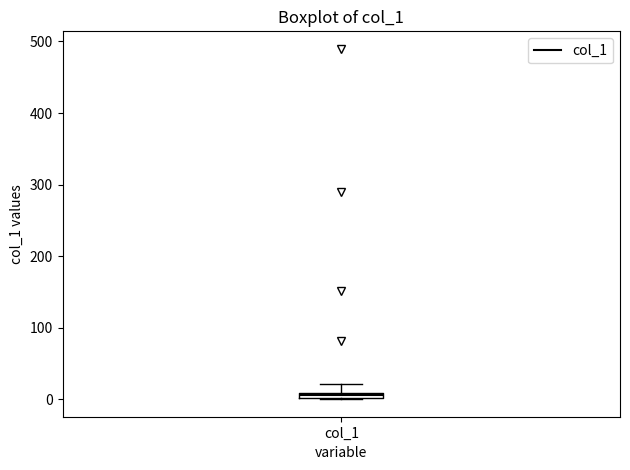

Where does the upper whisker of the box for col_1 end on the y-axis? The values are not printed on the chart, so give them approximately, as read against the axis.

20